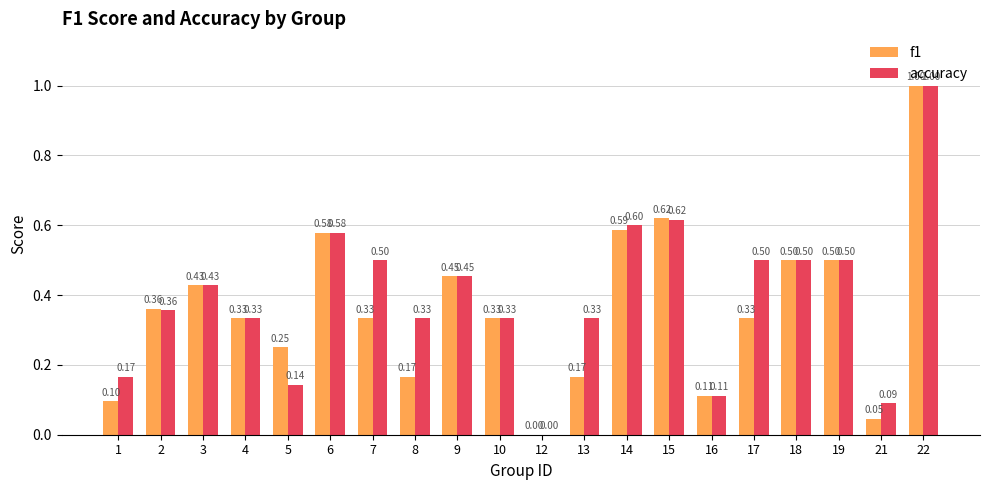

Between 13 and 14, which series saw the biggest shift?

f1